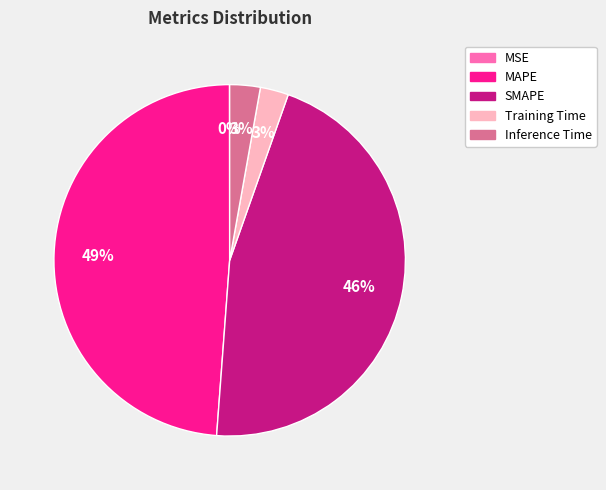

Do MAPE and SMAPE together represent more than half of the pie?

Yes